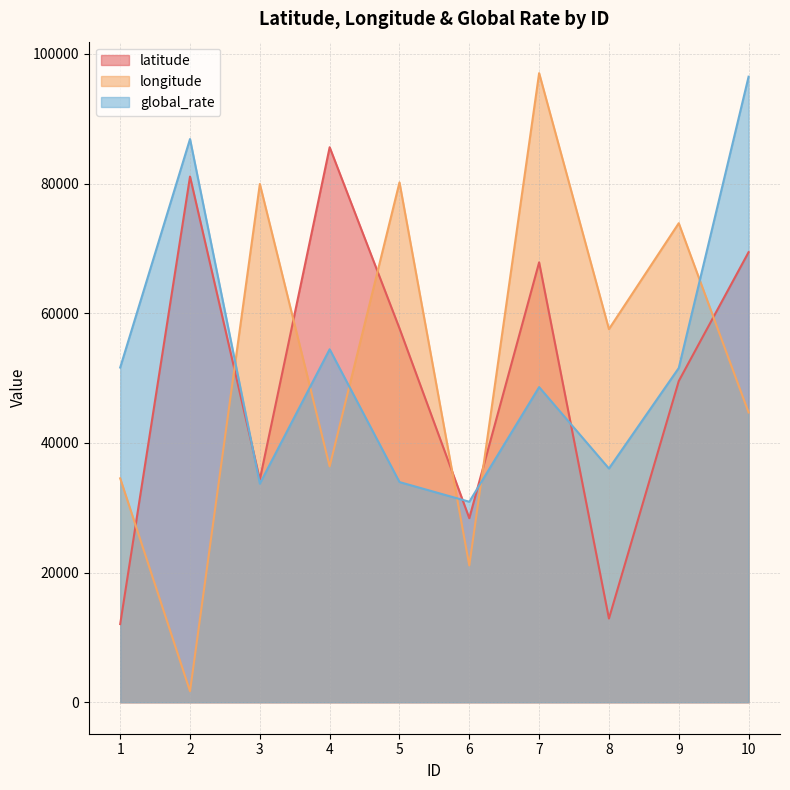

Reading right to left, transcribe all the data shown in this chart.

latitude: 69418	49544	12912	67853	28389	57672	85609	34351	81087	12061
longitude: 44698	73890	57552	97038	21105	80183	36385	79942	1705	34538
global_rate: 96485	51553	36053	48609	30927	33963	54446	33715	86870	51628